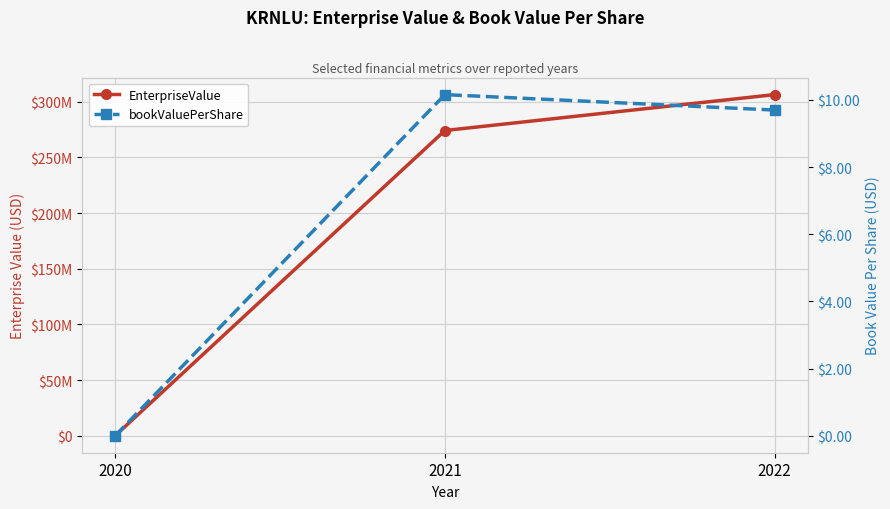

Which category has the lowest value across all series?

2020